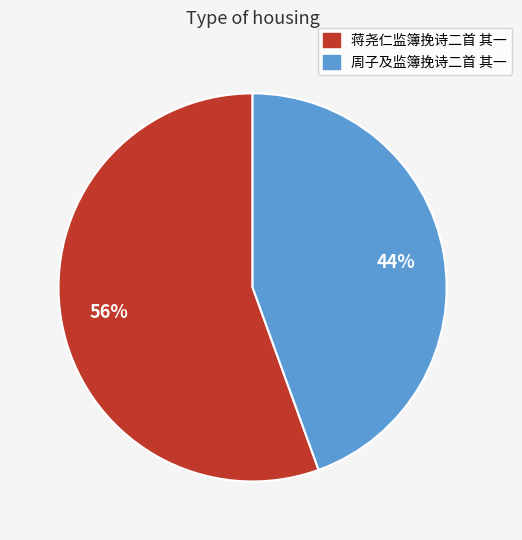

To the nearest percent, what is the combined percentage of 周子及监簿挽诗二首 其一 and 蒋尧仁监簿挽诗二首 其一?

100%